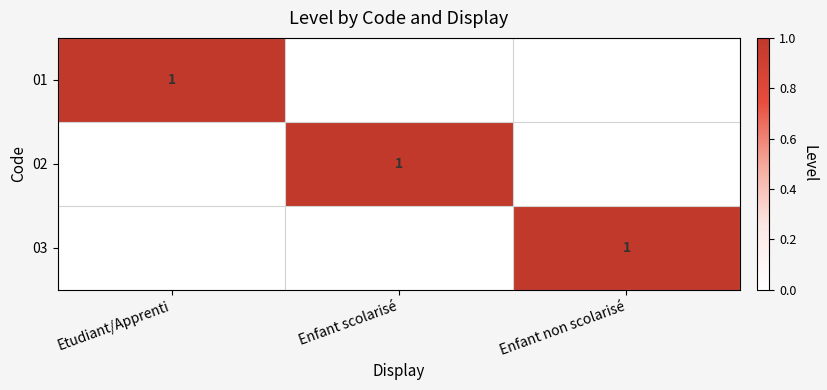

How many categories are shown in the chart?

3